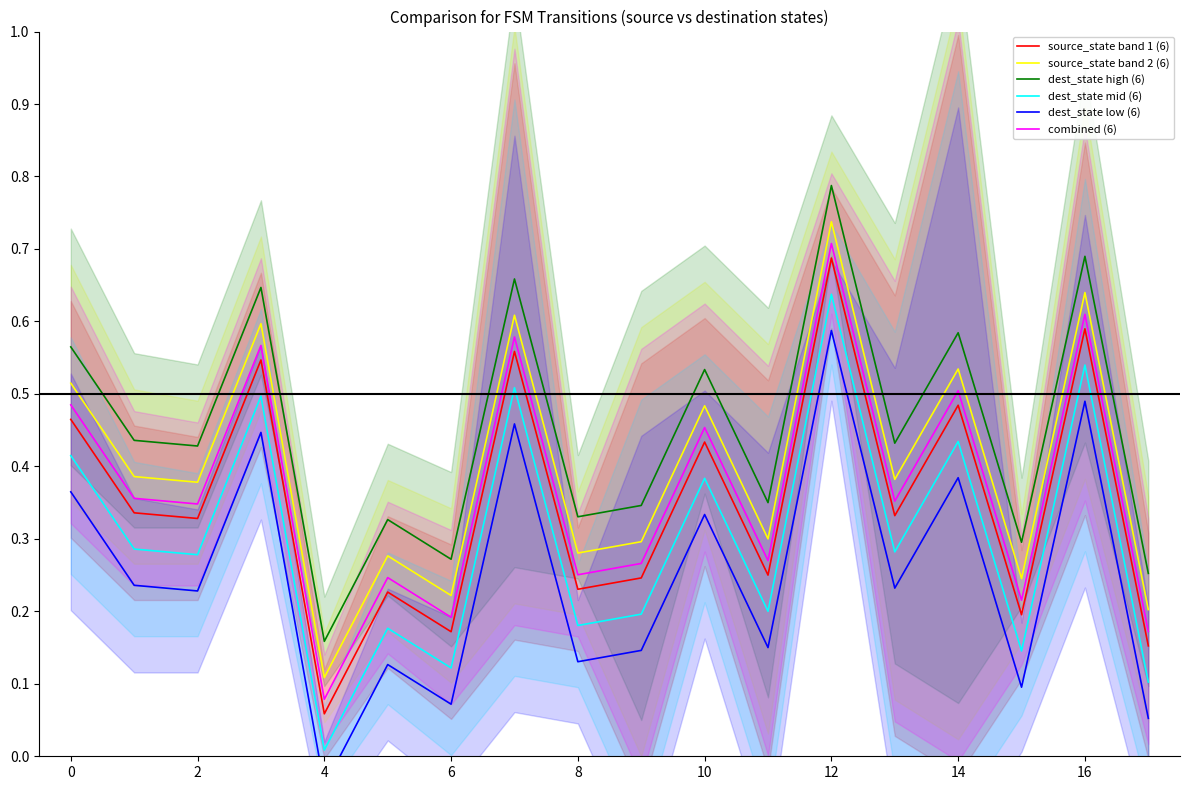

Which series has the widest spread of values?

source_state band 1 (6)